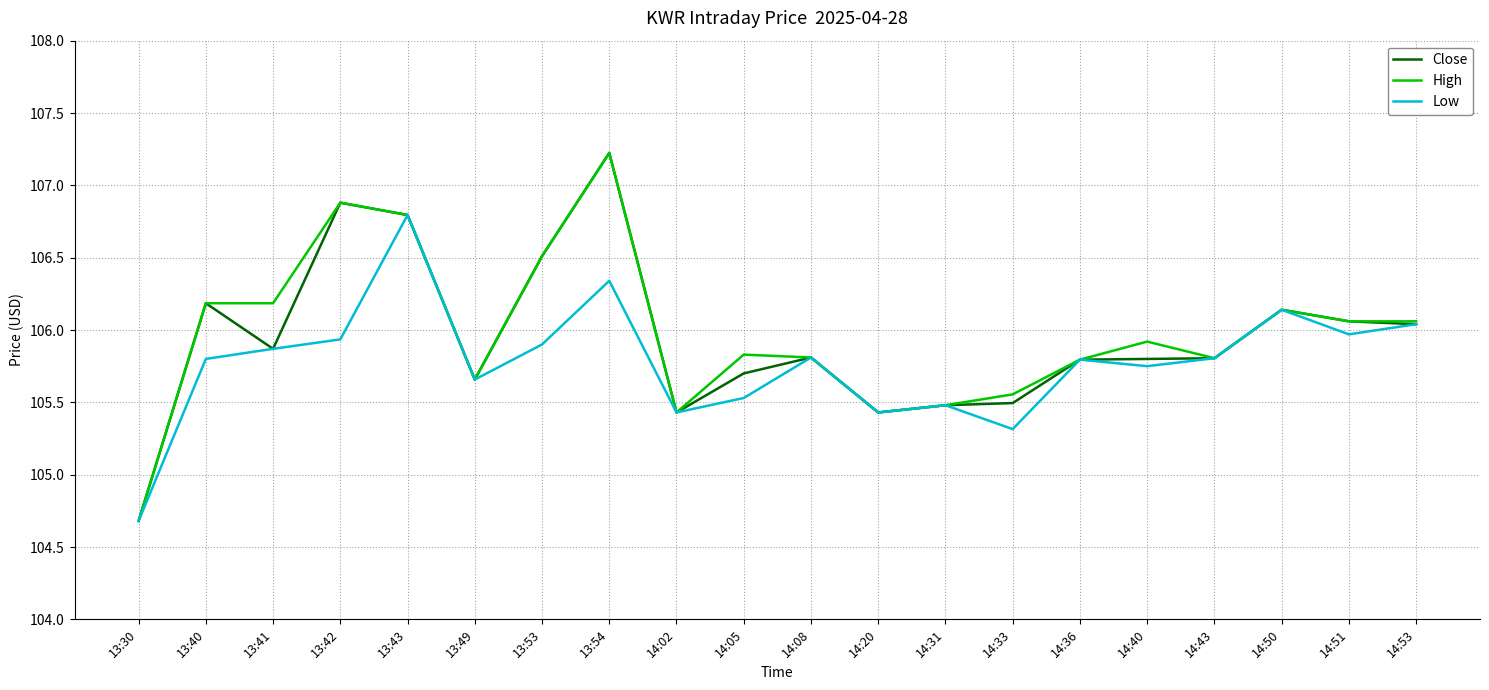

The Close series shows 106.0 at 14:53. True or false?

True